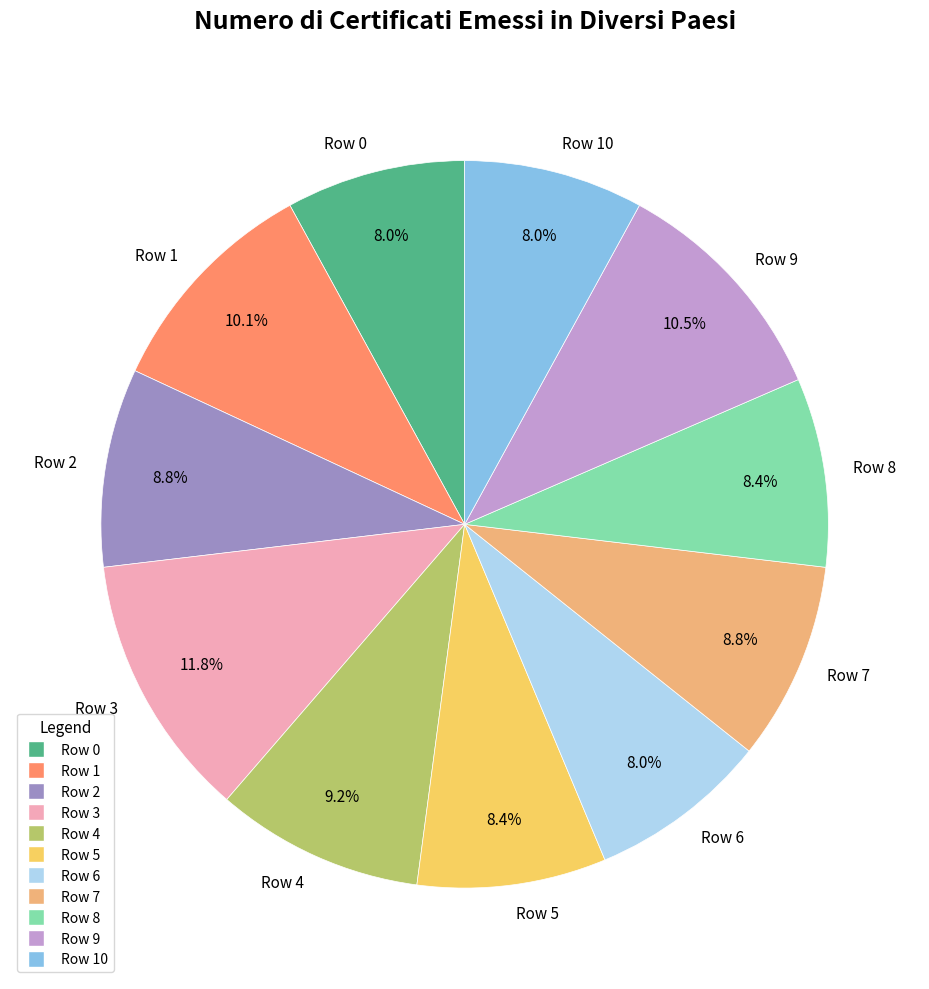

What is the ratio of the value at Row 2 to the value at Row 1?

0.9